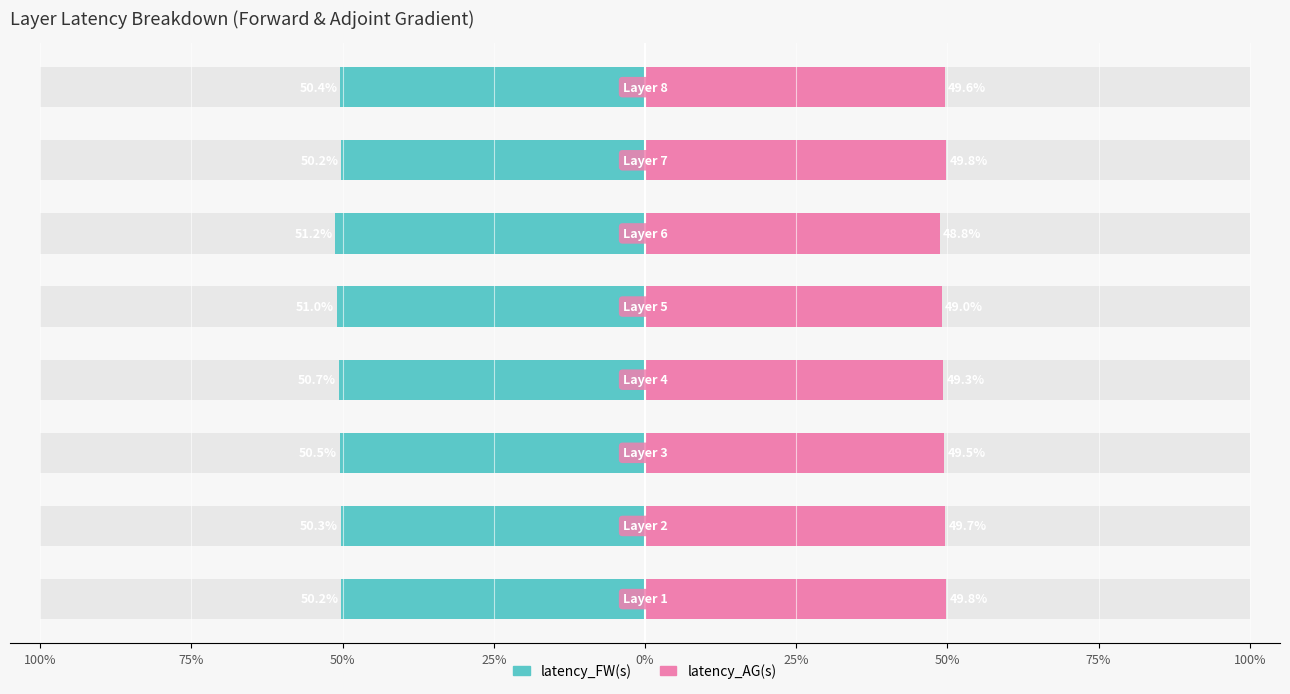

At how many categories does at least one series exceed 19?

8